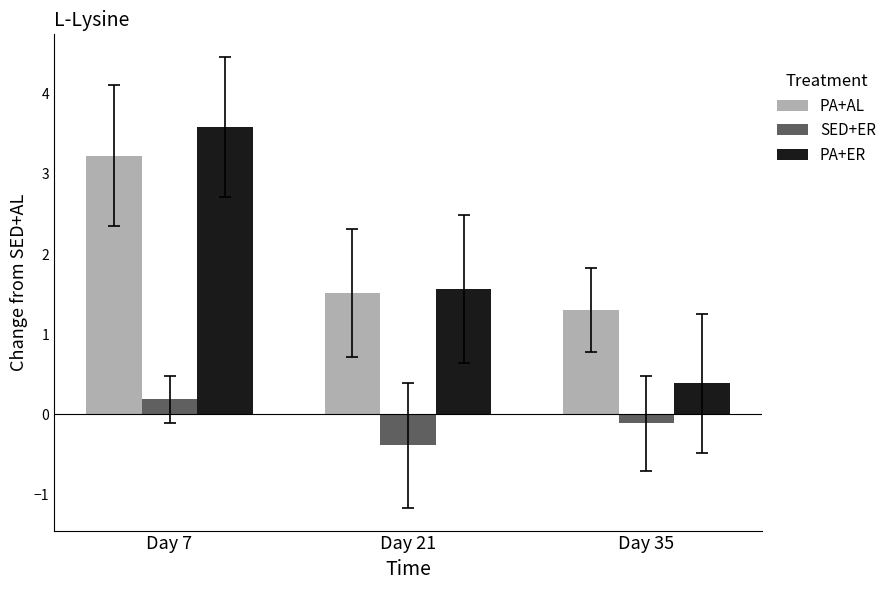

What is the sum of all PA+AL values?

6.0